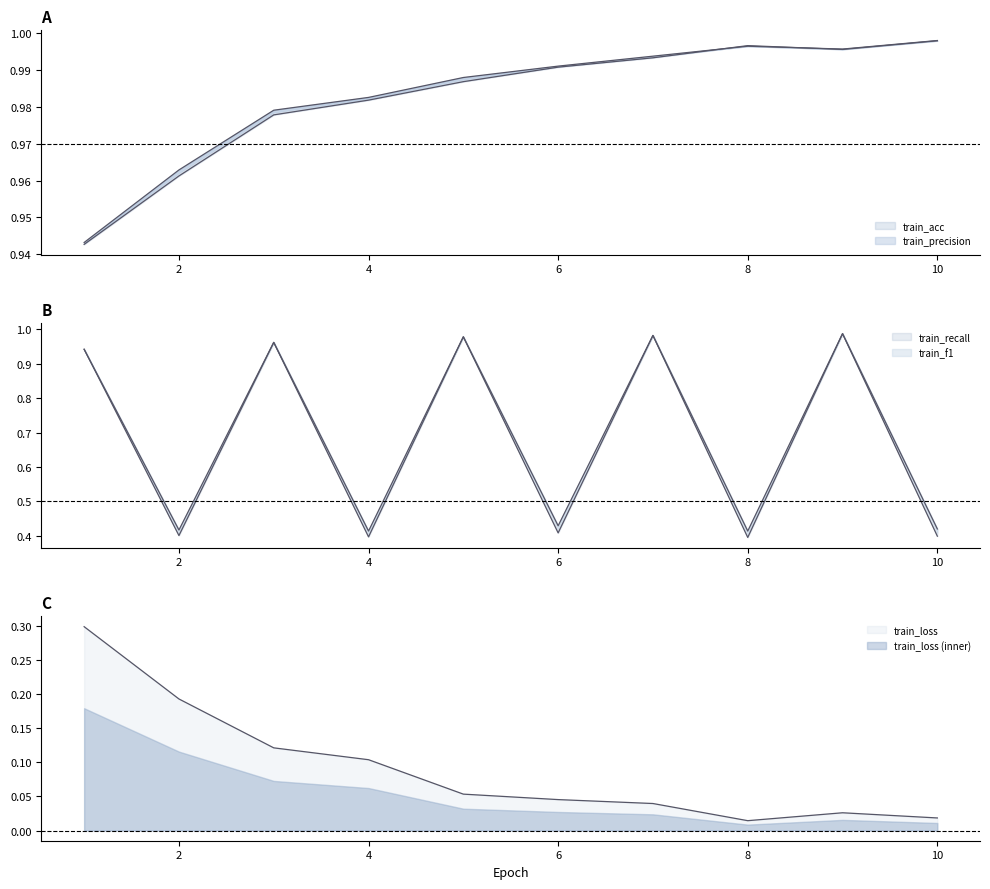

The value of train_recall at 9 is 1.4. True or false?

False